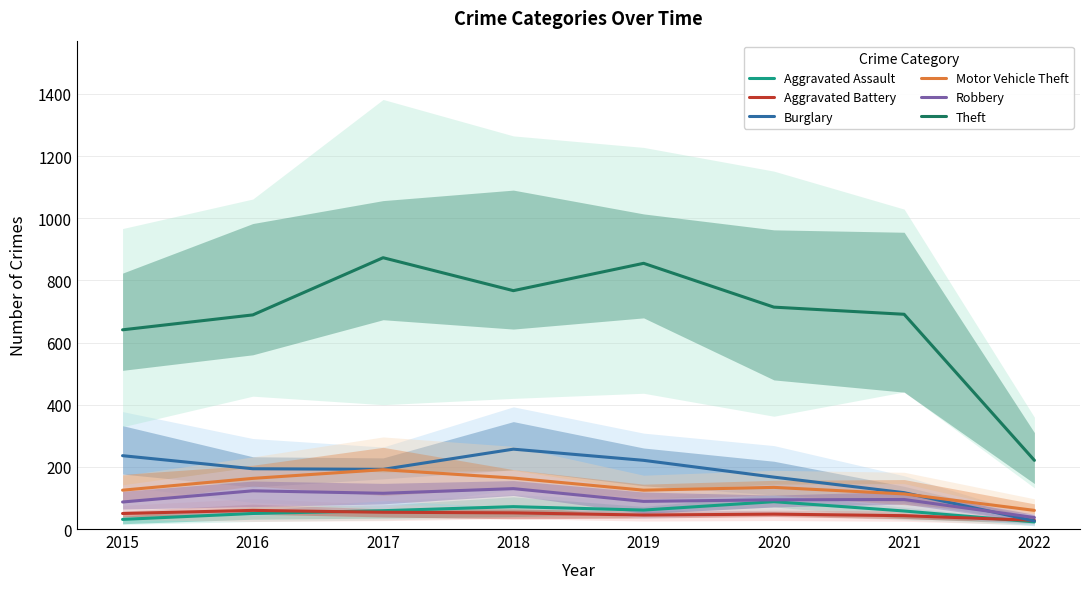

Is it true that Aggravated Battery equals 50 at 2015?

True